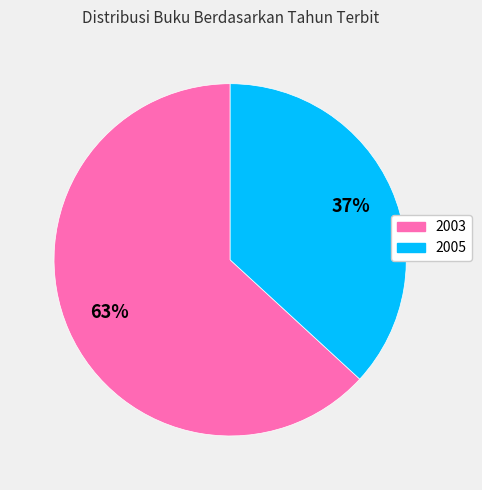

Is the sum of 2003 and 2005 greater than half?

Yes